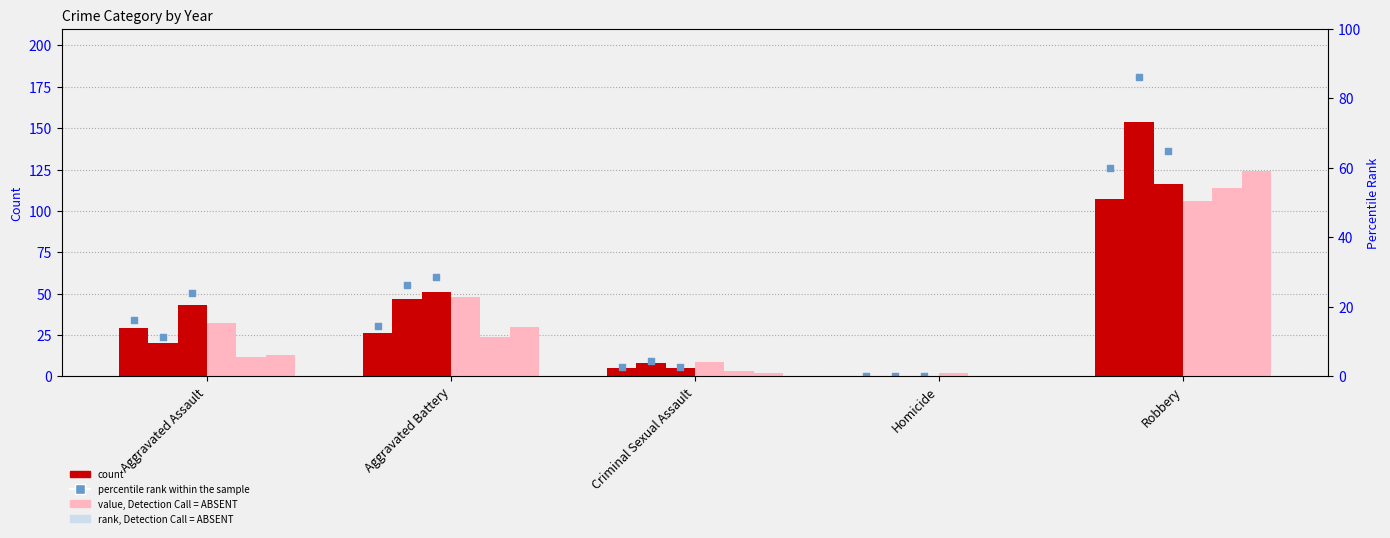

Which series has the largest Y range (max minus min)?

count (2022)